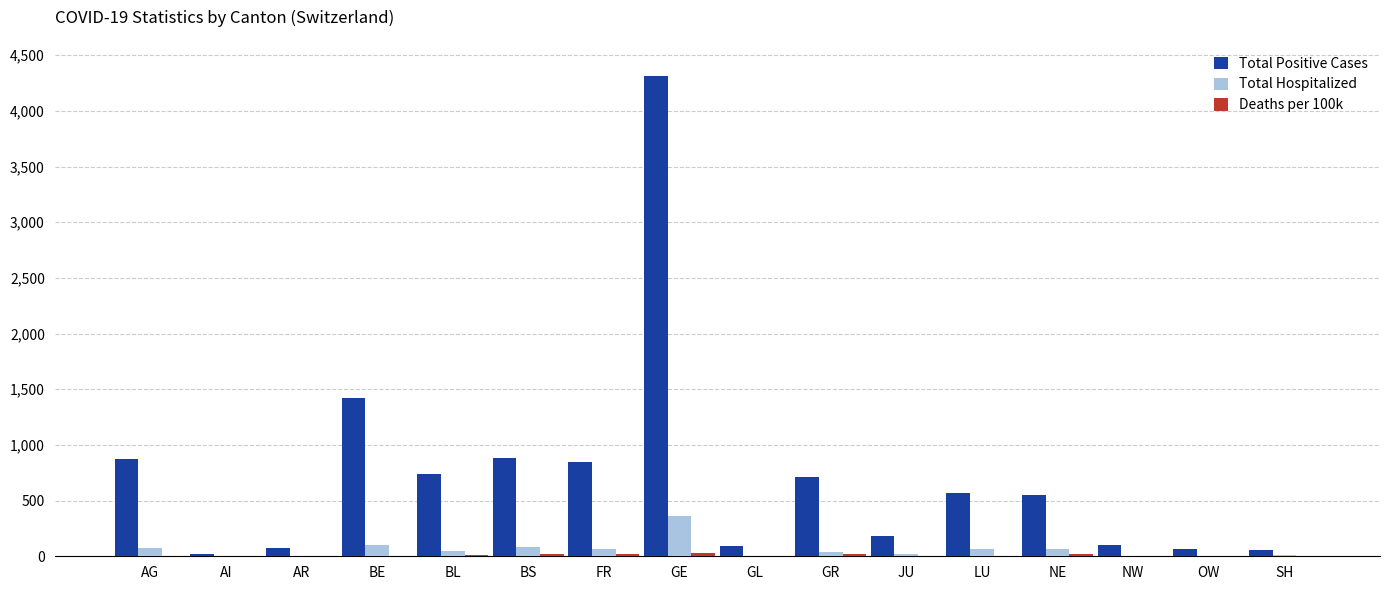

At which category is the sum across all series the highest?

GE